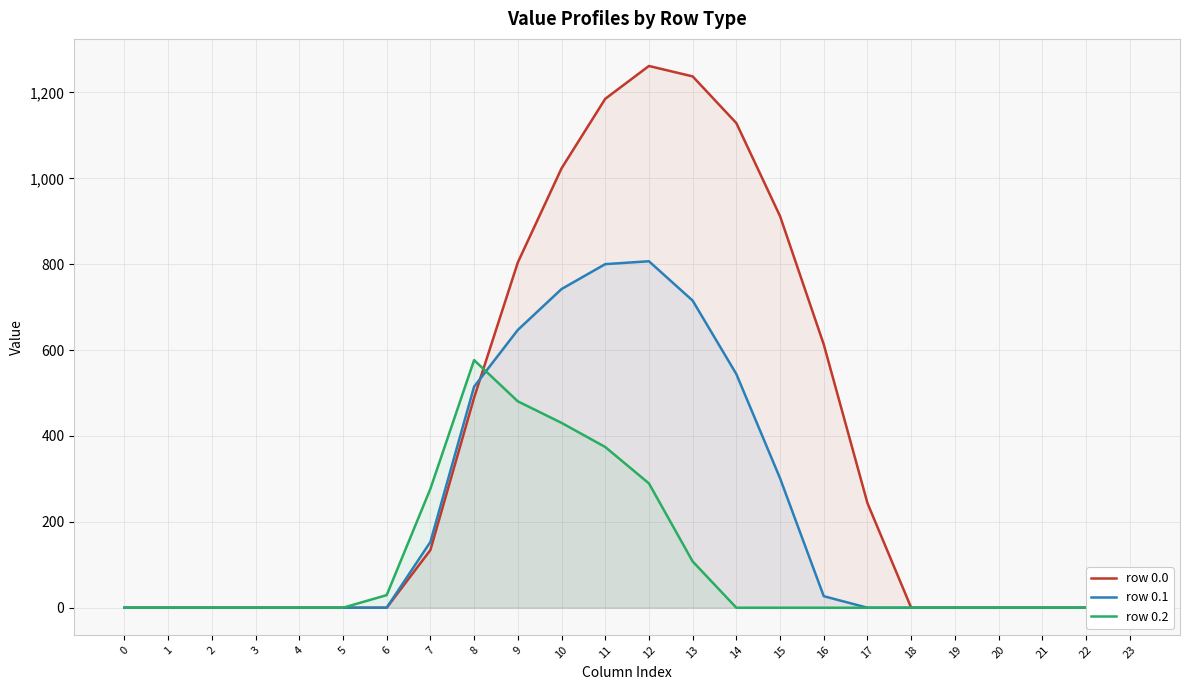

Which series has the largest total across all categories?

row 0.0